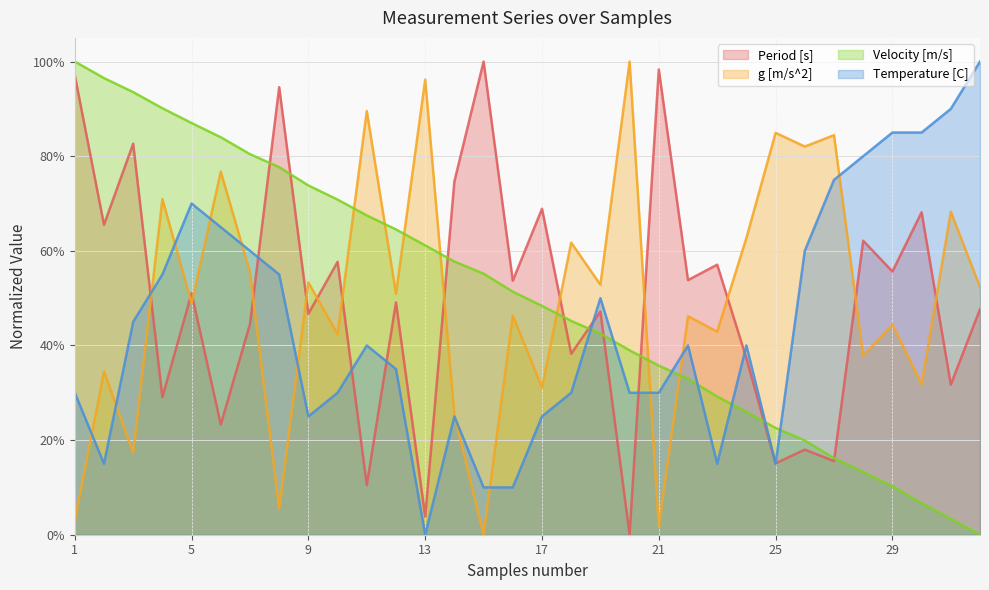

Which series has the widest spread of values?

Period [s]